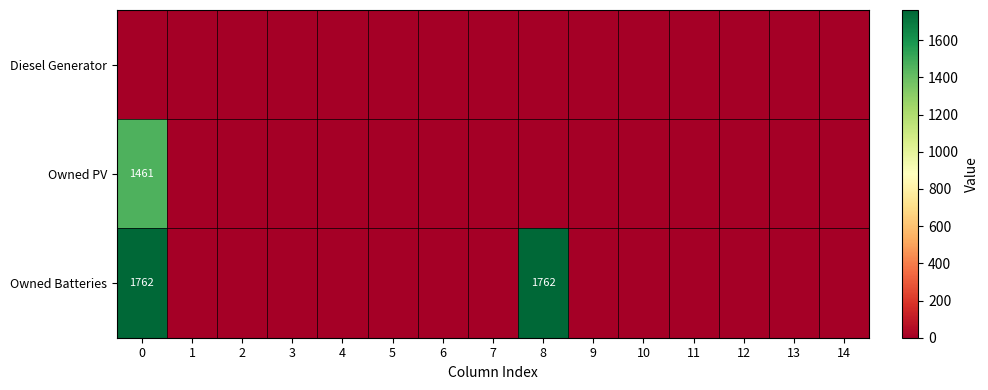

Between 9 and 11, which series saw the biggest shift?

row_0